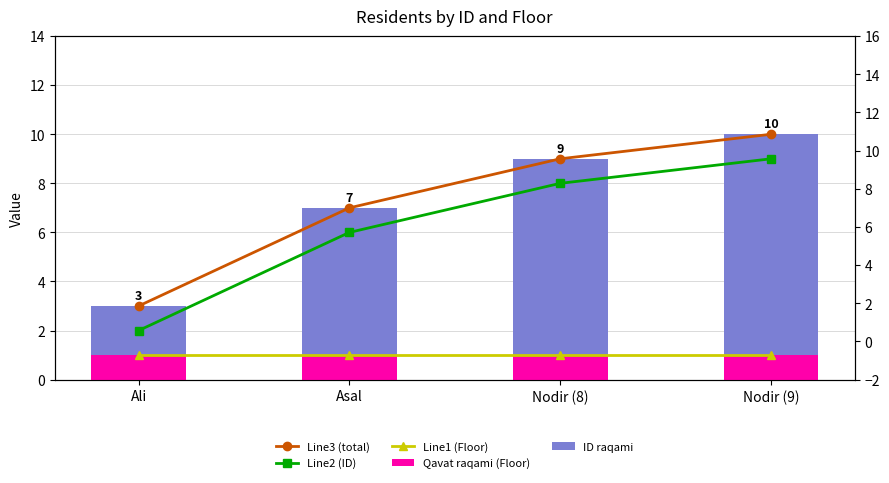

Reading left to right, what are all the values shown in this chart?

Line3 (total): 3	7	9	10
Line2 (ID): 2	6	8	9
Line1 (Floor): 1	1	1	1
Qavat raqami (Floor): 1	1	1	1
ID raqami: 2	6	8	9